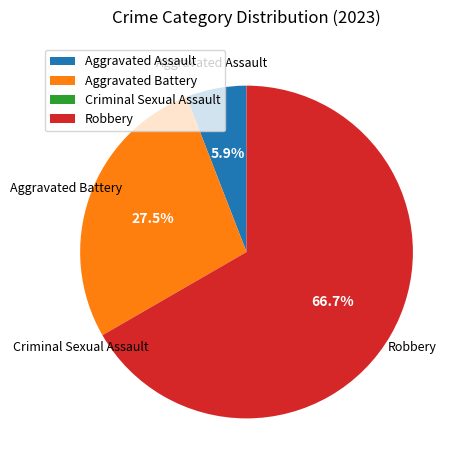

Which category has the biggest portion of the pie?

Robbery